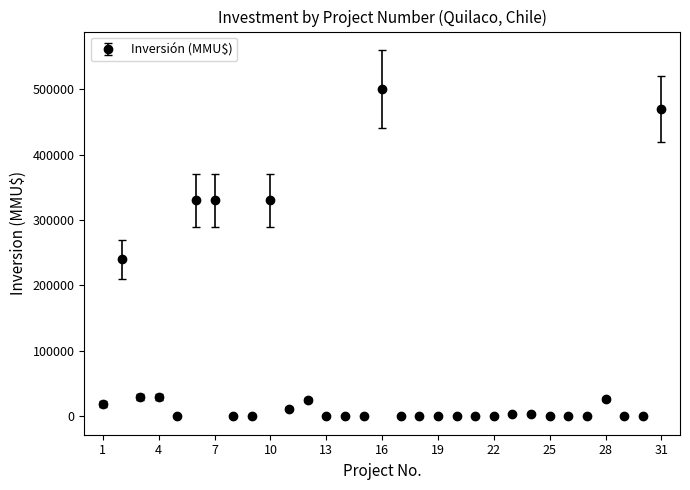

What is the greatest value displayed?

500000